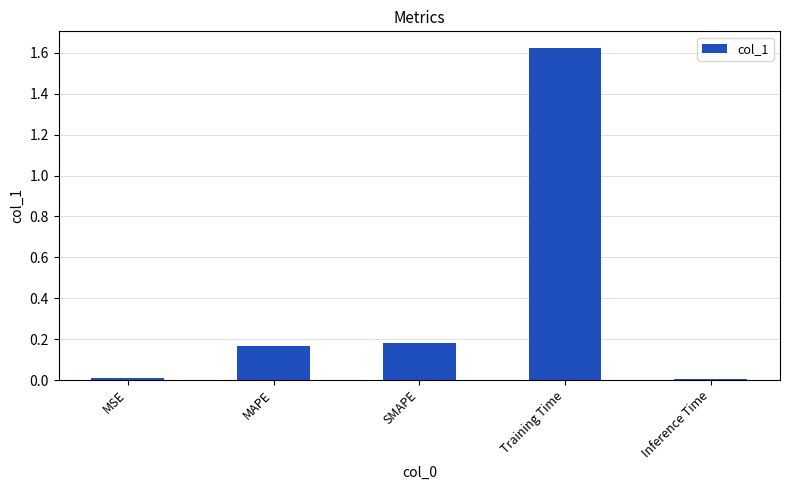

What is the label of the 4th bar from the right?

MAPE